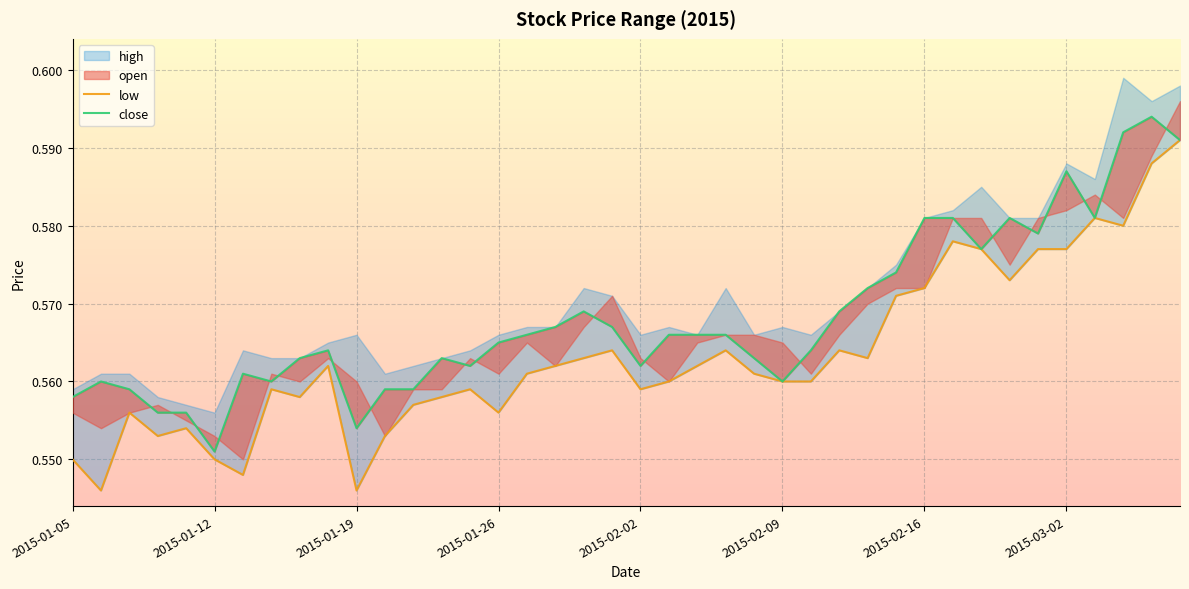

In low, how many points are lower than both neighbors (excluding endpoints)?

10